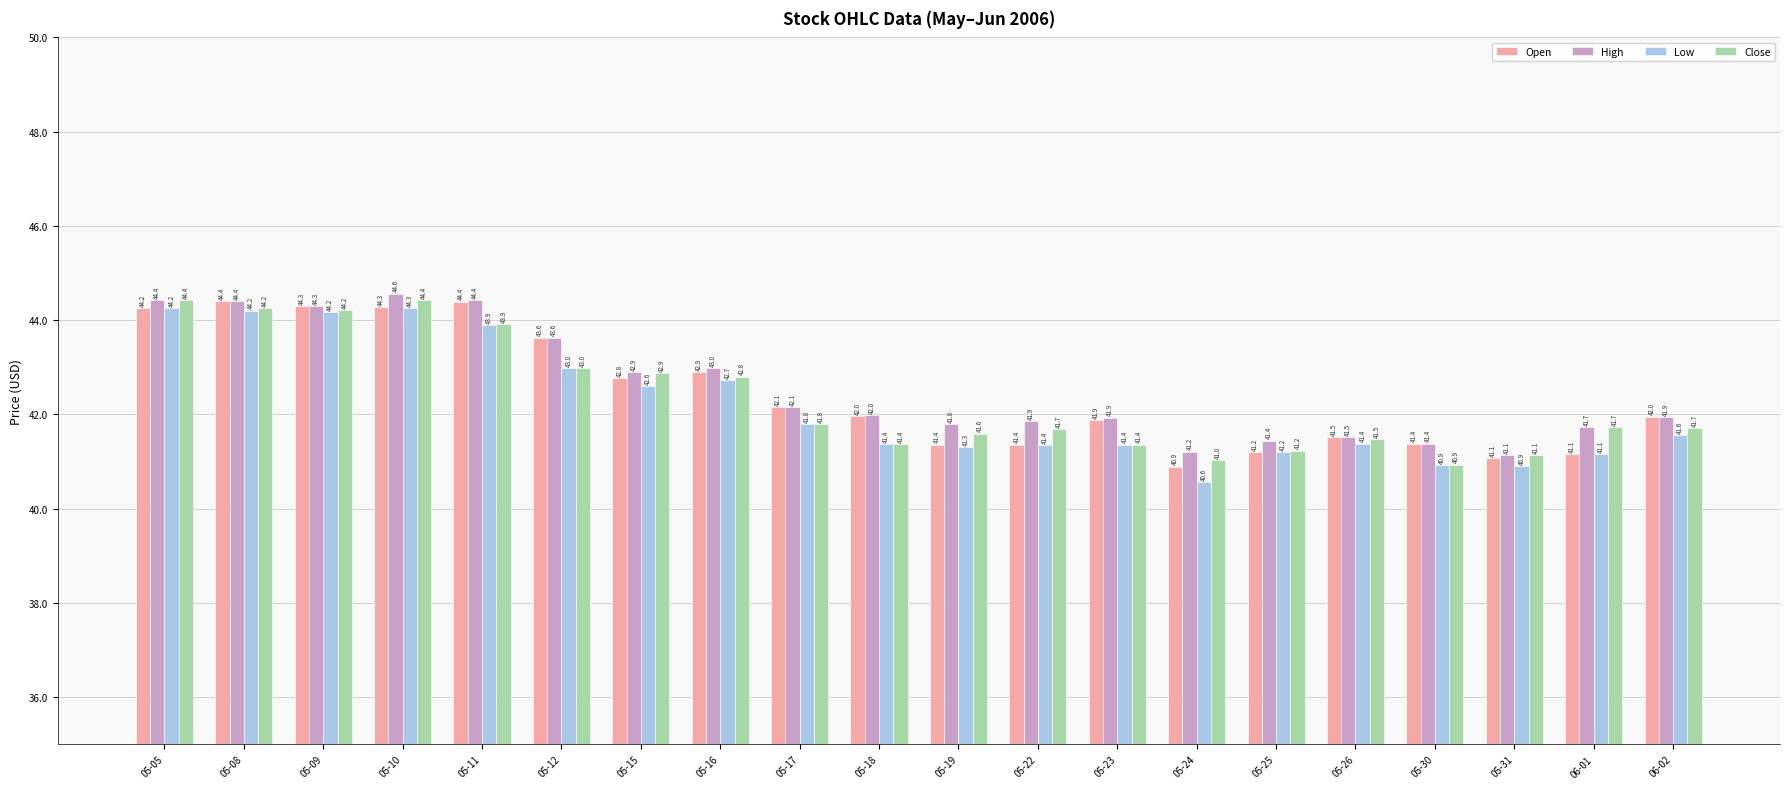

Which series has the widest spread of values?

Low